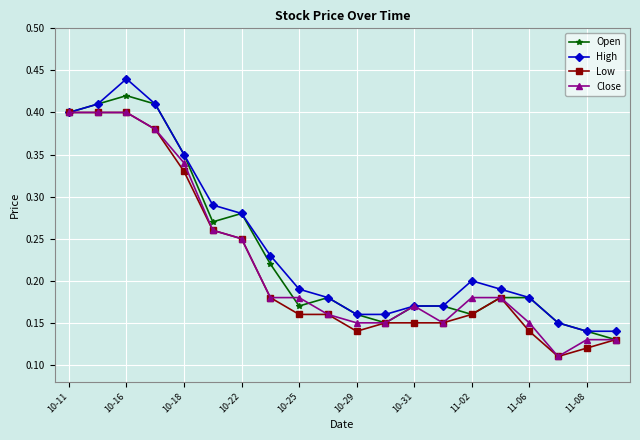

At how many categories does at least one series exceed 0?

20